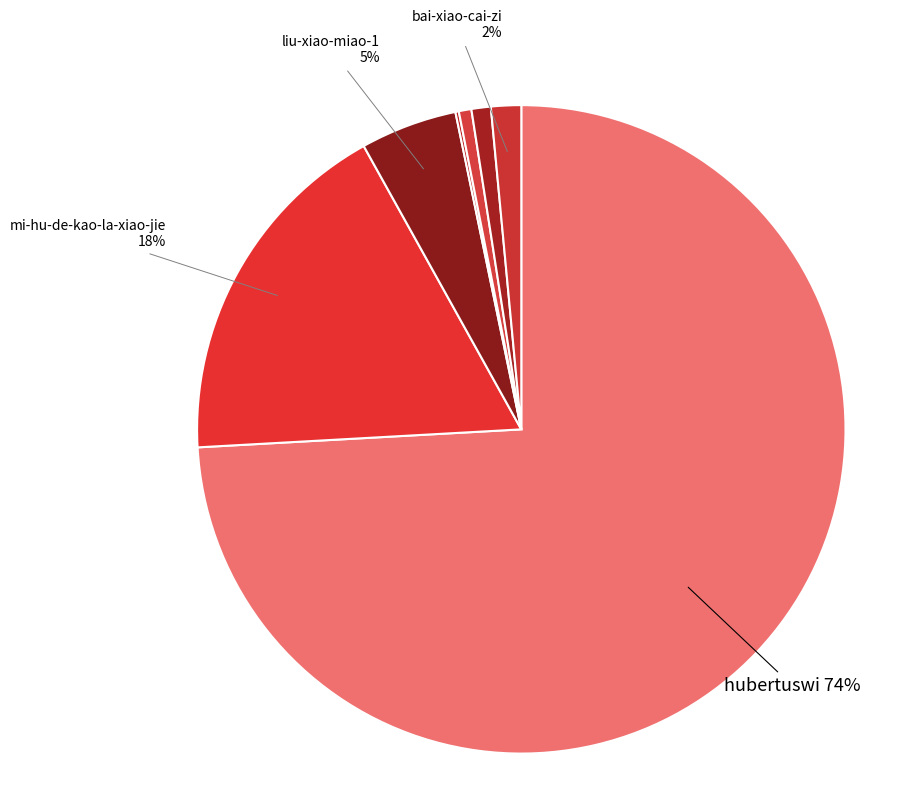

To the nearest percent, what is the average slice percentage?

14%